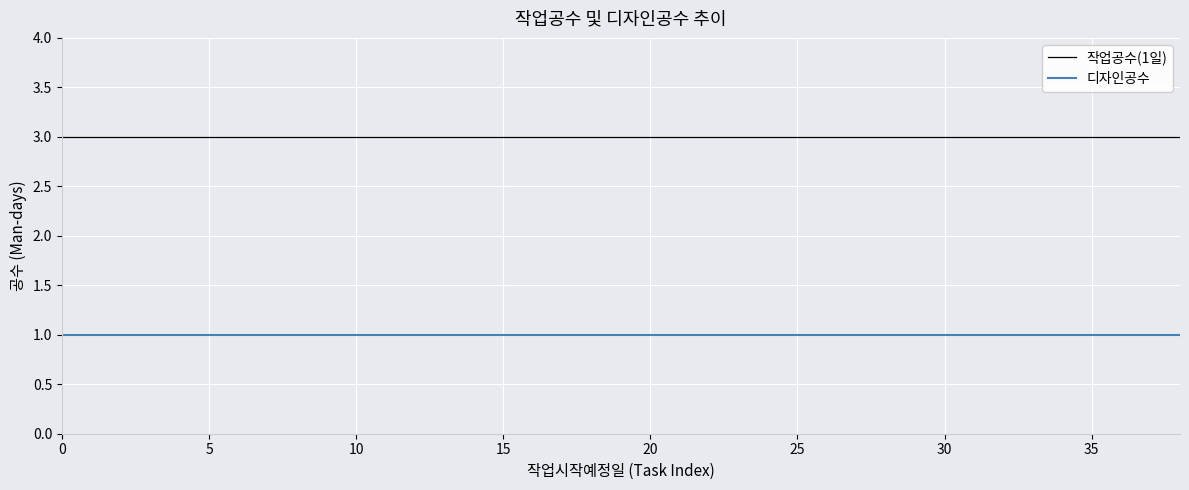

True or false: 디자인공수 and 작업공수(1일) intersect in this chart.

False